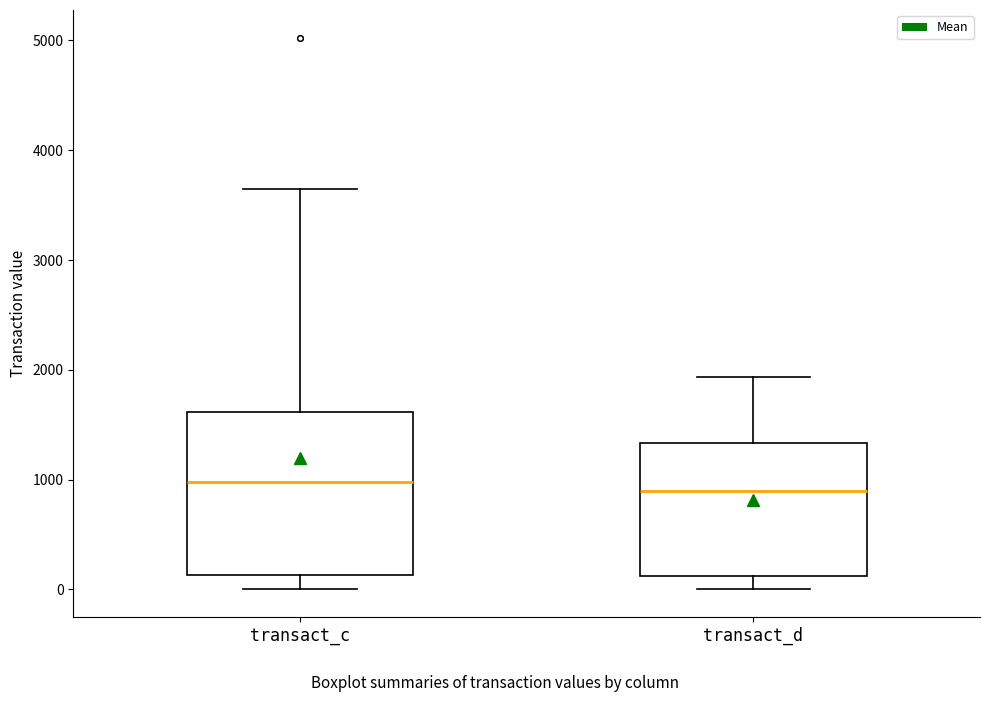

Where is the lower edge of the box for transact_d on the y-axis? The values are not printed on the chart, so give them approximately, as read against the axis.

100